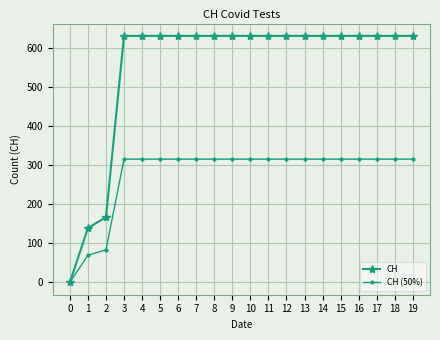

How many data points in CH (50%) are less than 315?

3